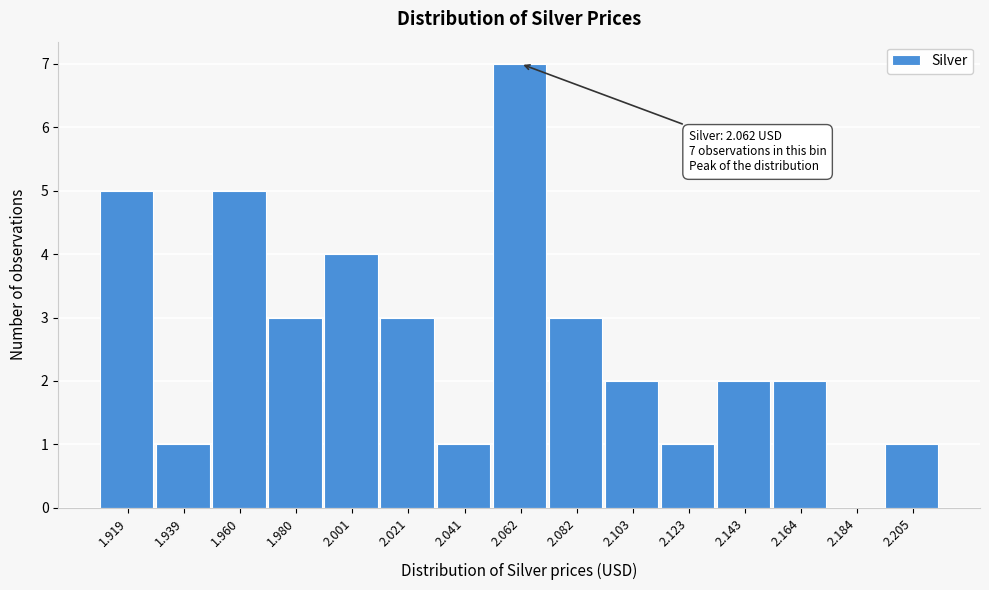

Reading left to right, what are all the values shown in this chart?

1.919=5	1.939=1	1.960=5	1.980=3	2.001=4	2.021=3	2.041=1	2.062=7	2.082=3	2.103=2	2.123=1	2.143=2	2.164=2	2.184=0	2.205=1